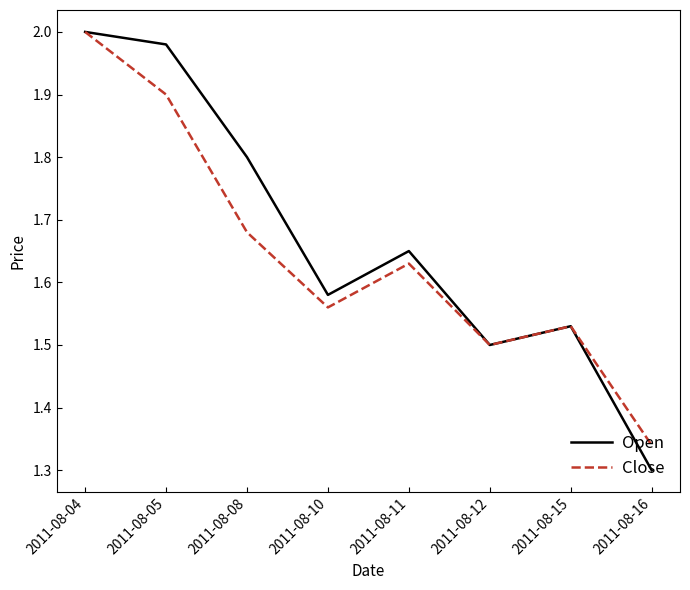

Which category has the highest value in the Close series?

2011-08-04